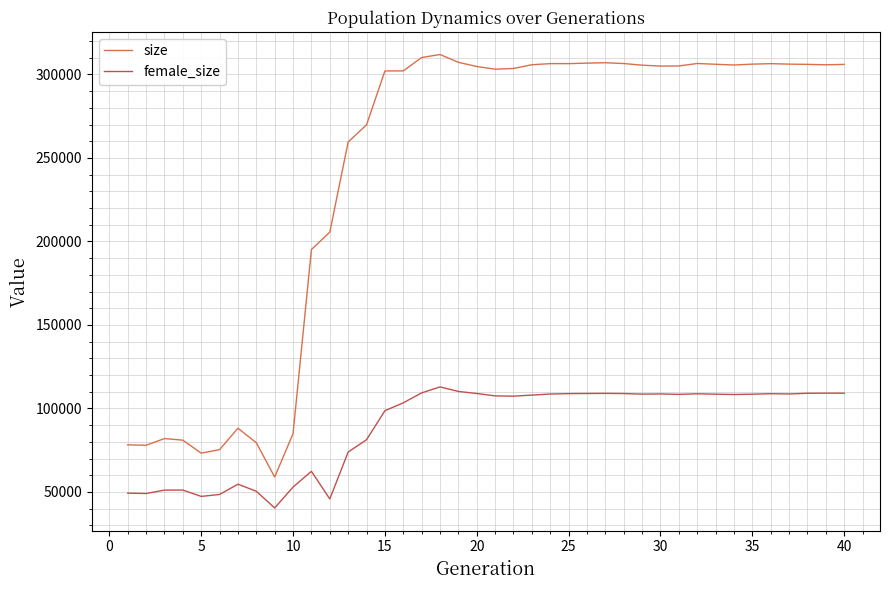

True or false: female_size and size cross at least once.

False